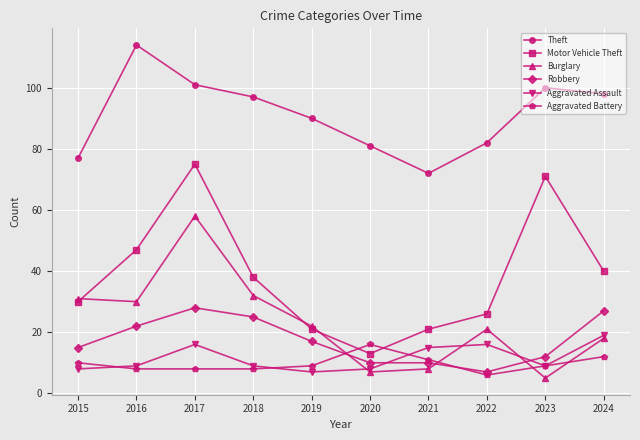

What is the spread (max minus min) of values at 2018?

89